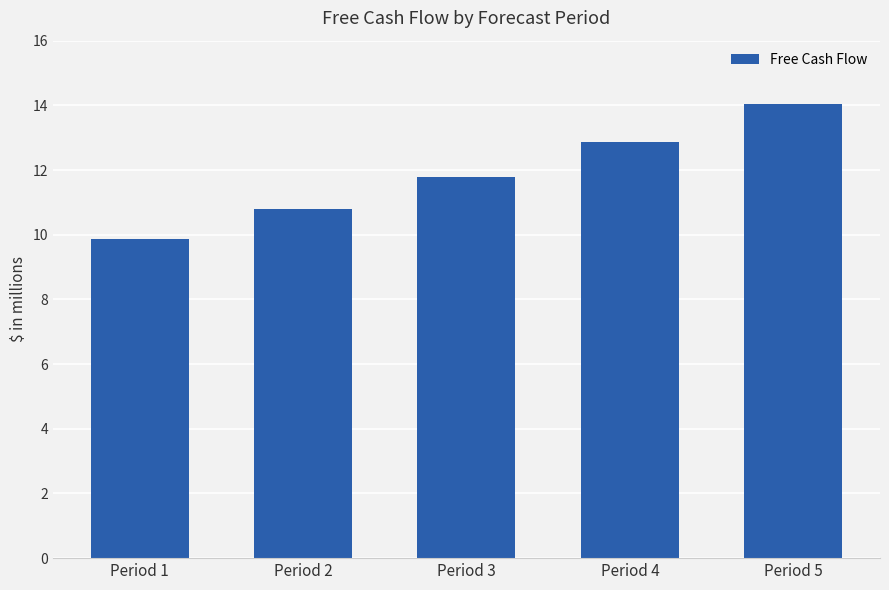

What is the approximate value at Period 3?

11.8